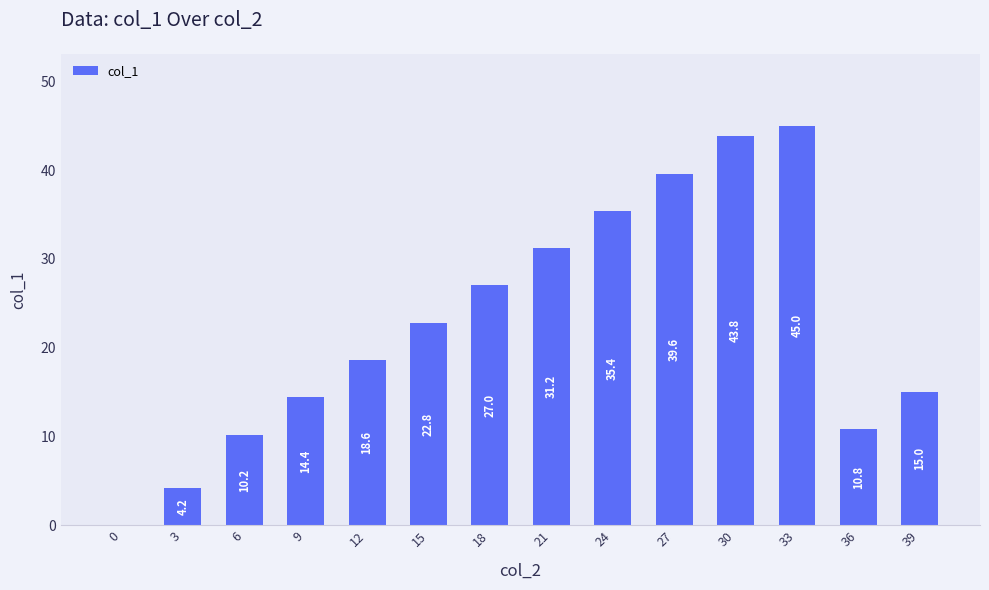

What is the change in value from 9 to 18?

+12.6